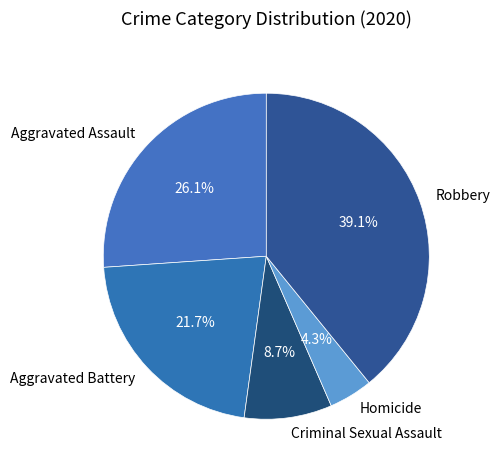

True or false: Aggravated Assault accounts for 26% of the total.

True